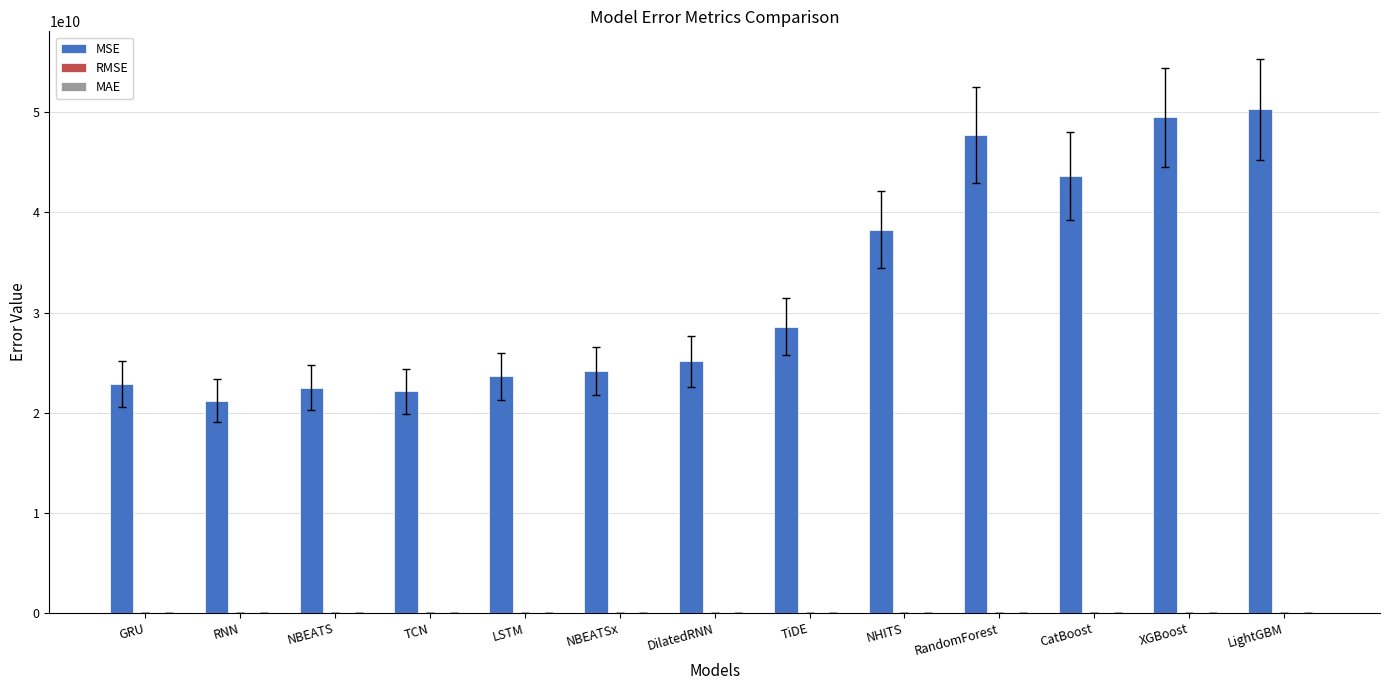

The value of MSE at NHITS is 38293355349.6. True or false?

True